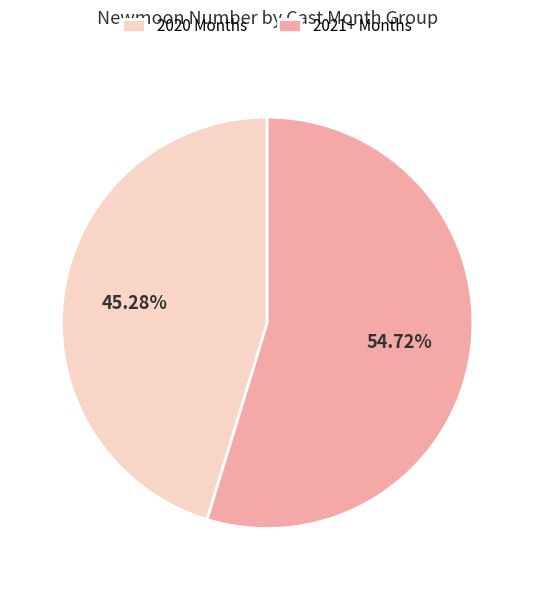

What is the ratio of the value at 2021+ Months to the value at 2020 Months?

1.2